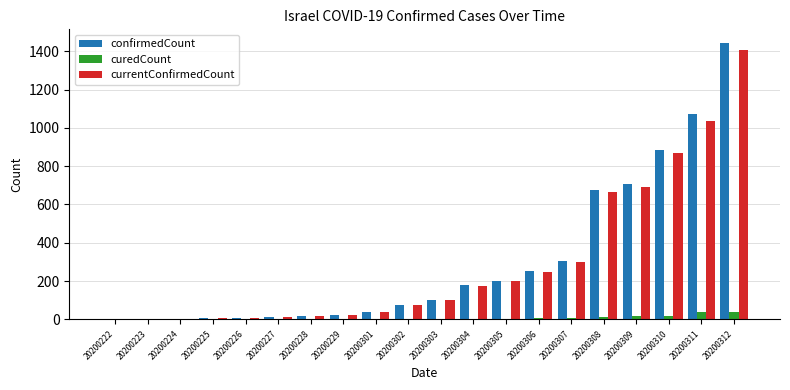

The value of confirmedCount at 20200312 is 747. True or false?

False